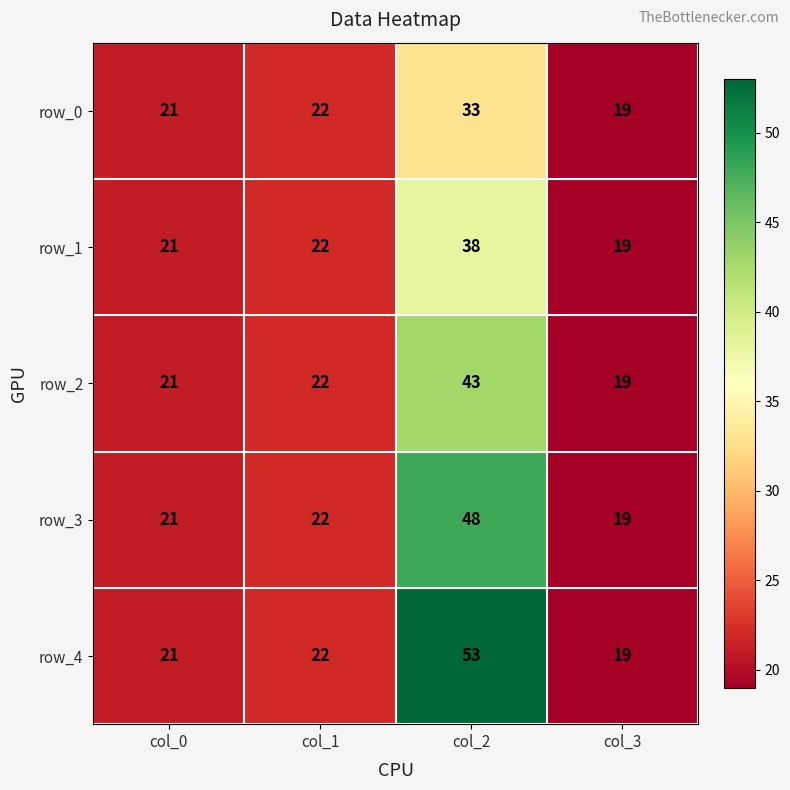

What is the sum of all row_1 values?

100